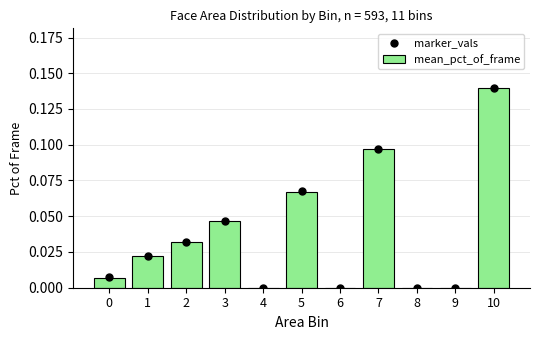

Which series reaches the maximum Y coordinate?

marker_vals